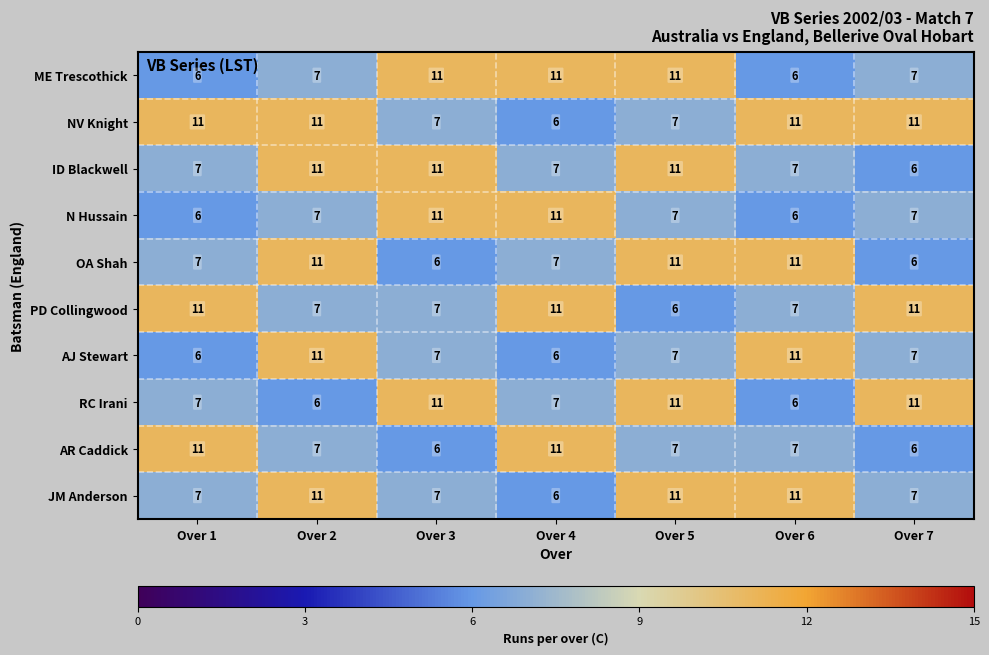

Which series has the largest total across all categories?

NV Knight